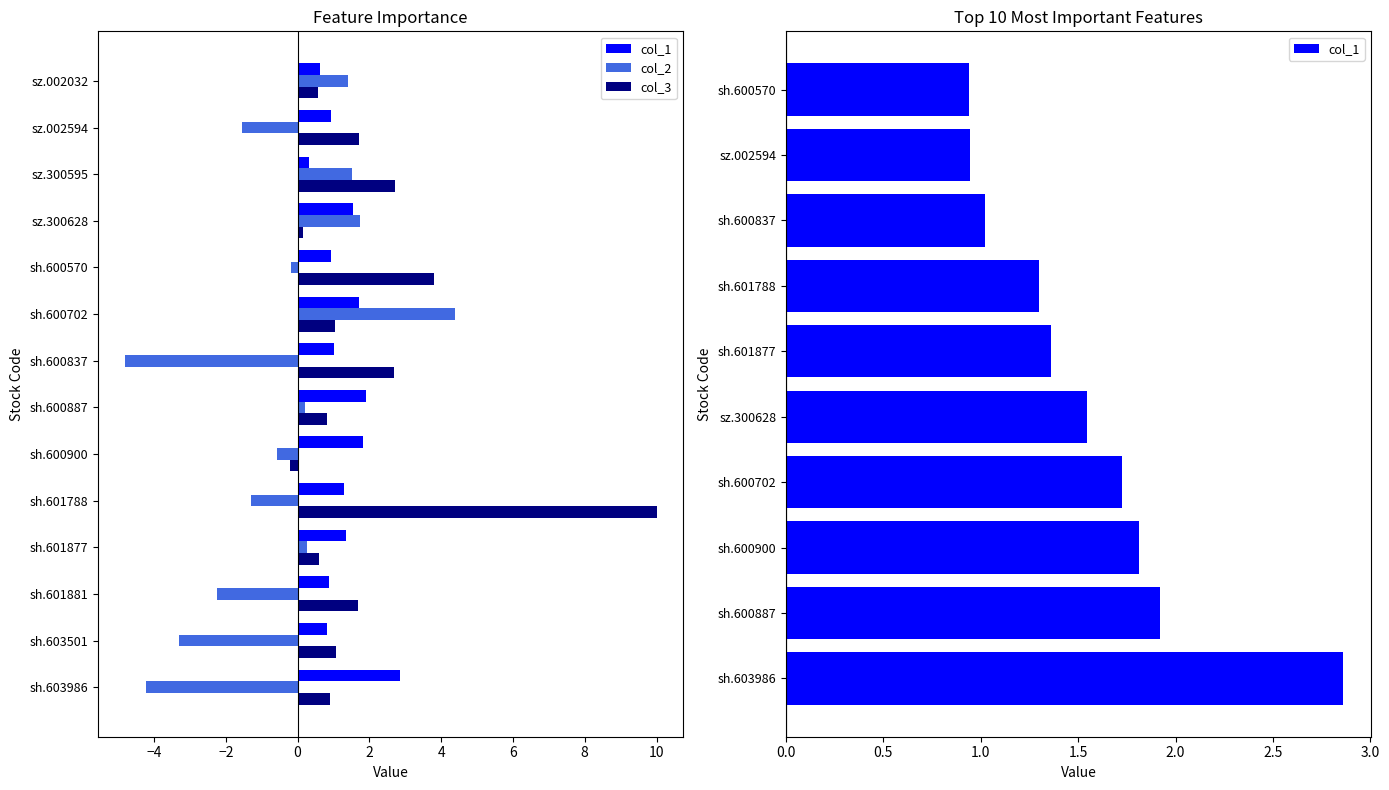

Reading left to right, list all the values displayed in this chart.

col_1: sh.603986=2.9	sh.603501=0.8	sh.601881=0.9	sh.601877=1.4	sh.601788=1.3	sh.600900=1.8	sh.600887=1.9	sh.600837=1.0	sh.600702=1.7	sh.600570=0.9	sz.300628=1.5	sz.300595=0.3	sz.002594=0.9	sz.002032=0.6
col_2: sh.603986=-4.2	sh.603501=-3.3	sh.601881=-2.3	sh.601877=0.3	sh.601788=-1.3	sh.600900=-0.6	sh.600887=0.2	sh.600837=-4.8	sh.600702=4.4	sh.600570=-0.2	sz.300628=1.7	sz.300595=1.5	sz.002594=-1.5	sz.002032=1.4
col_3: sh.603986=0.9	sh.603501=1.1	sh.601881=1.7	sh.601877=0.6	sh.601788=10.0	sh.600900=-0.2	sh.600887=0.8	sh.600837=2.7	sh.600702=1.1	sh.600570=3.8	sz.300628=0.1	sz.300595=2.7	sz.002594=1.7	sz.002032=0.6